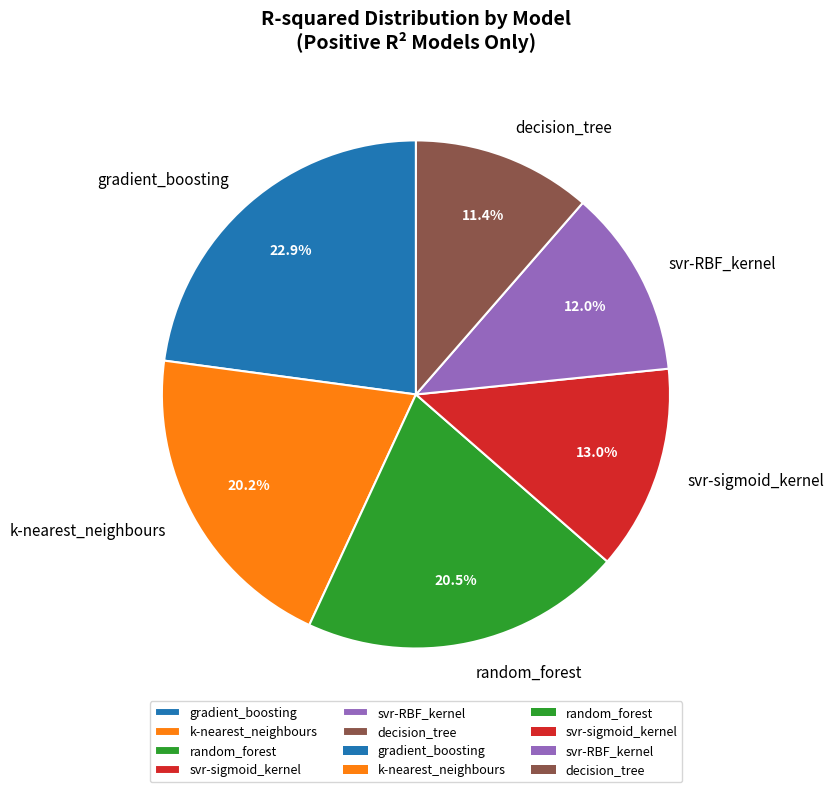

To the nearest percent, what is the average slice percentage?

17%